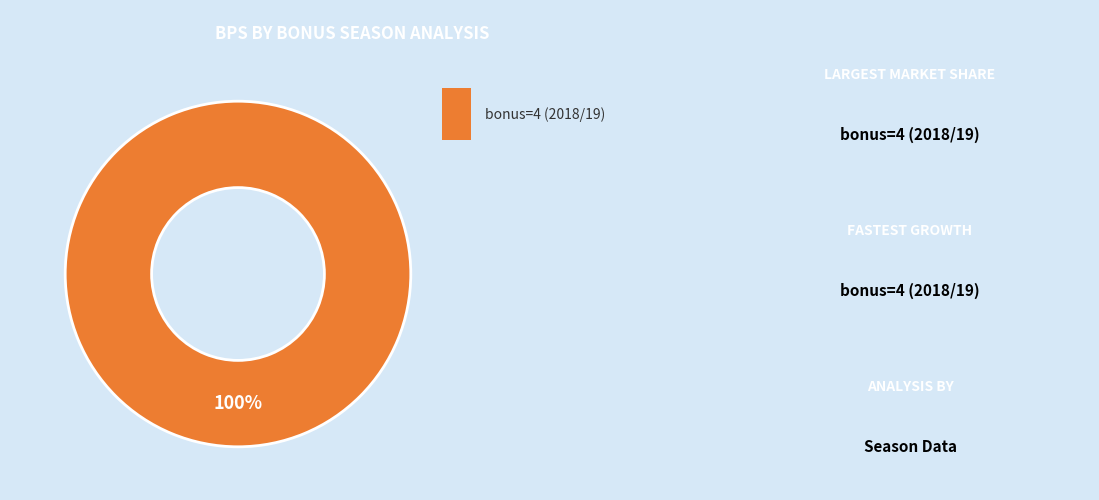

Is there a majority slice in this chart?

Yes